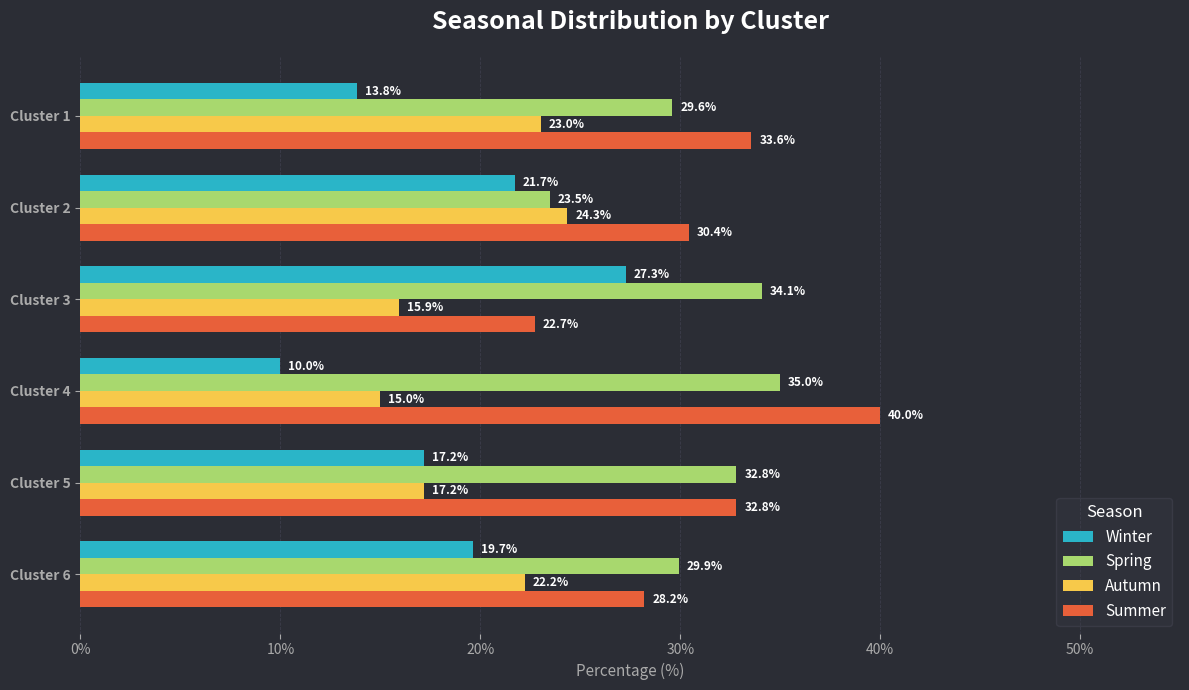

At how many categories does at least one series exceed 19?

6